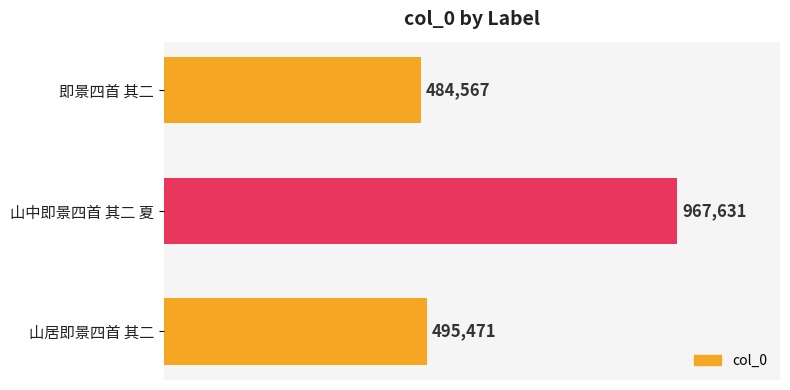

Rank the categories by value from highest to lowest.

山中即景四首 其二 夏, 山居即景四首 其二, 即景四首 其二